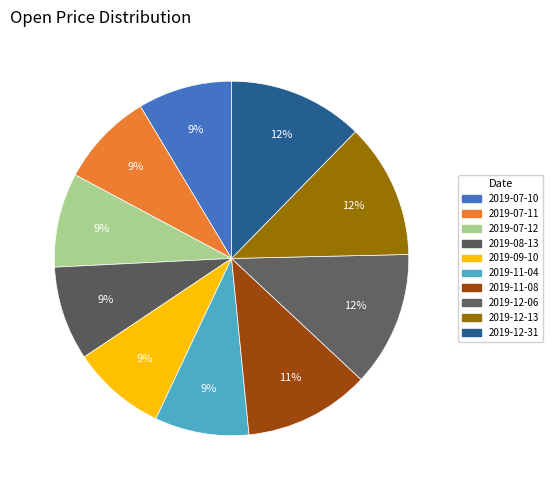

What is the smallest slice in the pie chart?

2019-07-10